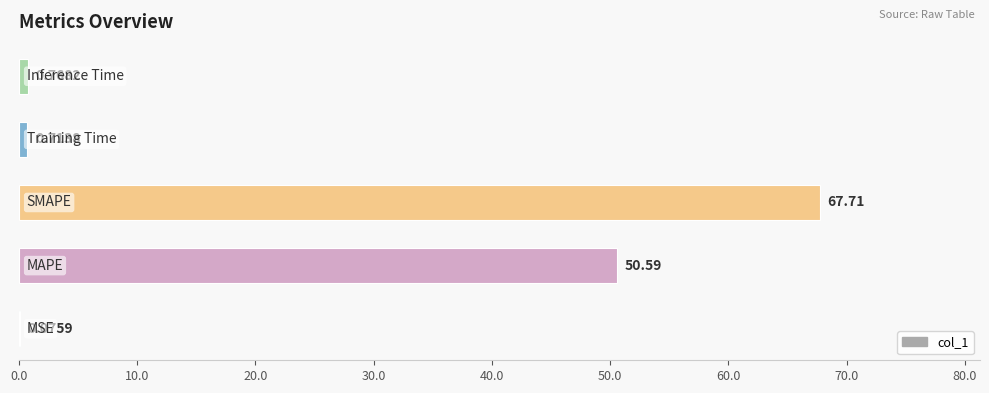

How many series are shown in this chart?

1